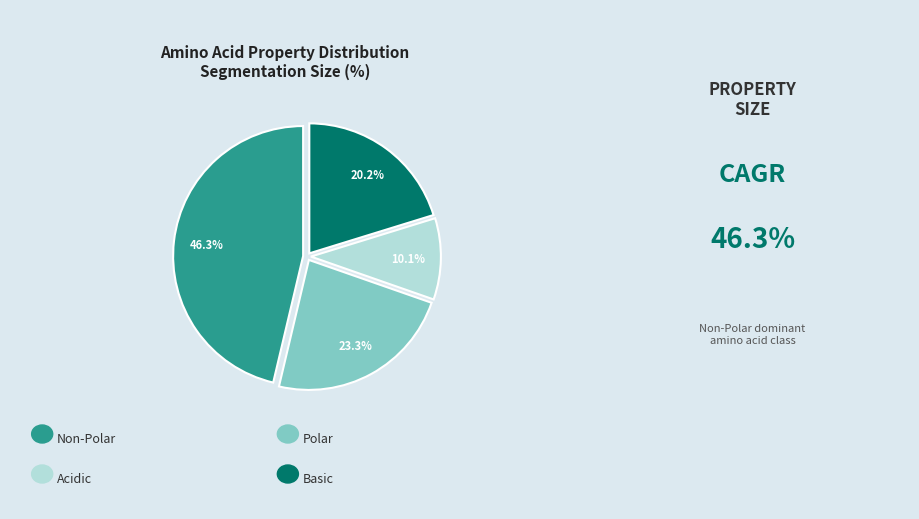

Is there any slice that represents more than half of the pie?

No